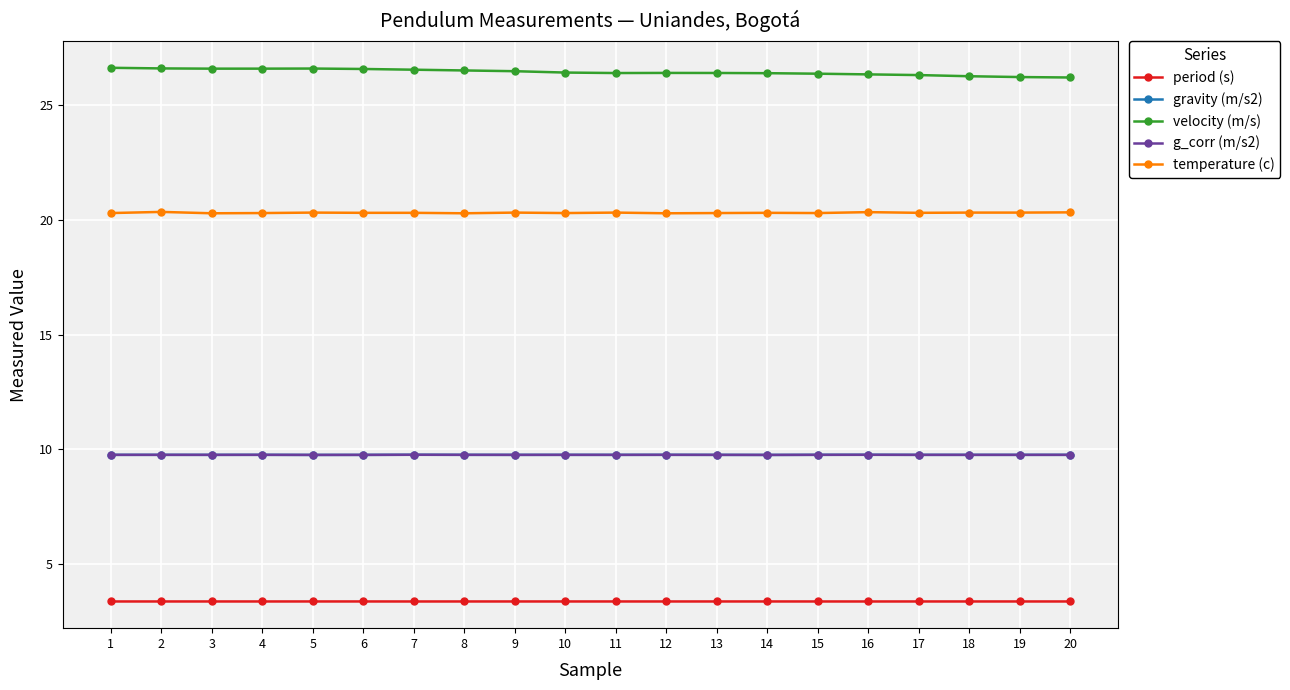

How many temperature (c) values are between 20 and 21?

20